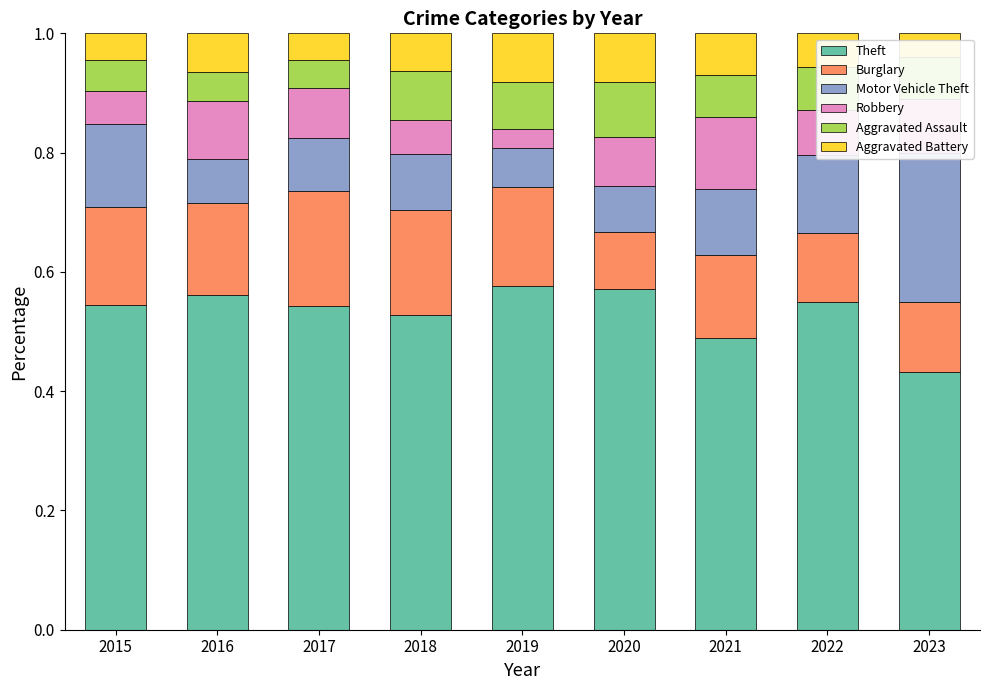

How many bars are there in each group?

6